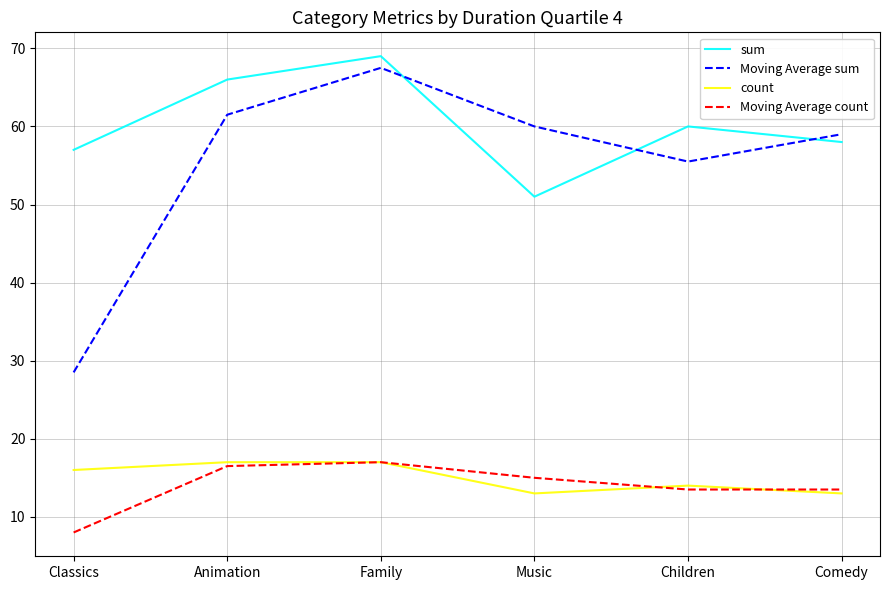

At which category does sum reach its first local valley?

Music